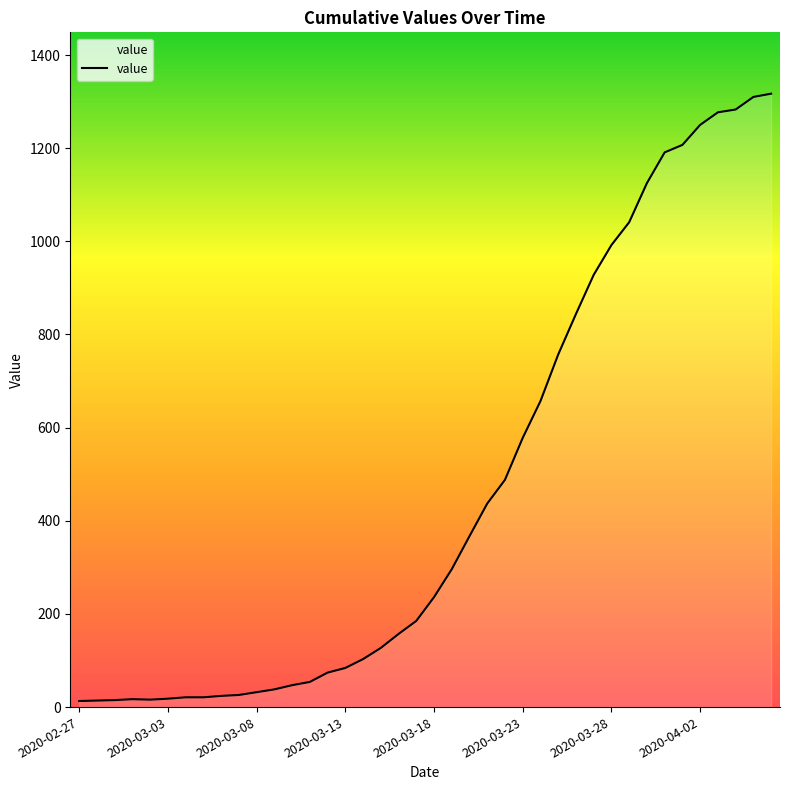

What is the difference between the maximum and minimum values?

1304